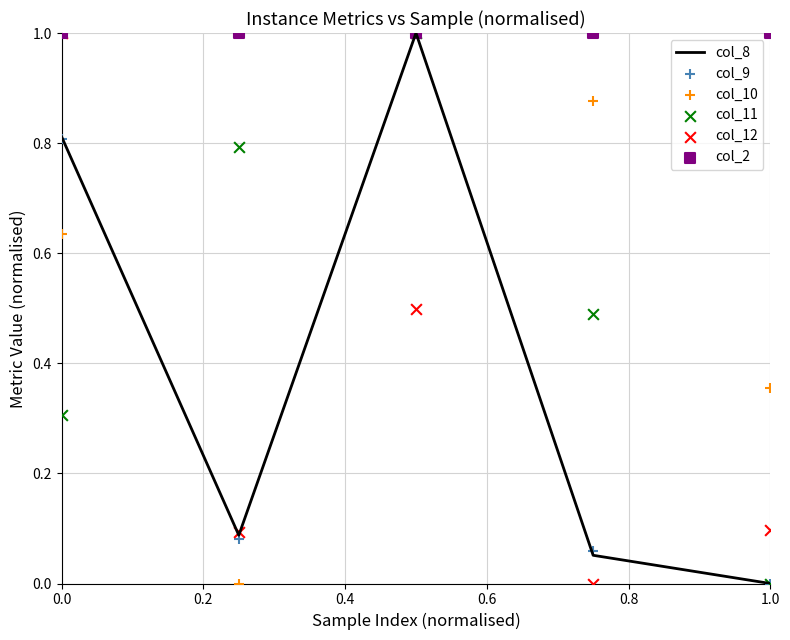

The col_8 series shows 0.0 at 1.0. True or false?

True